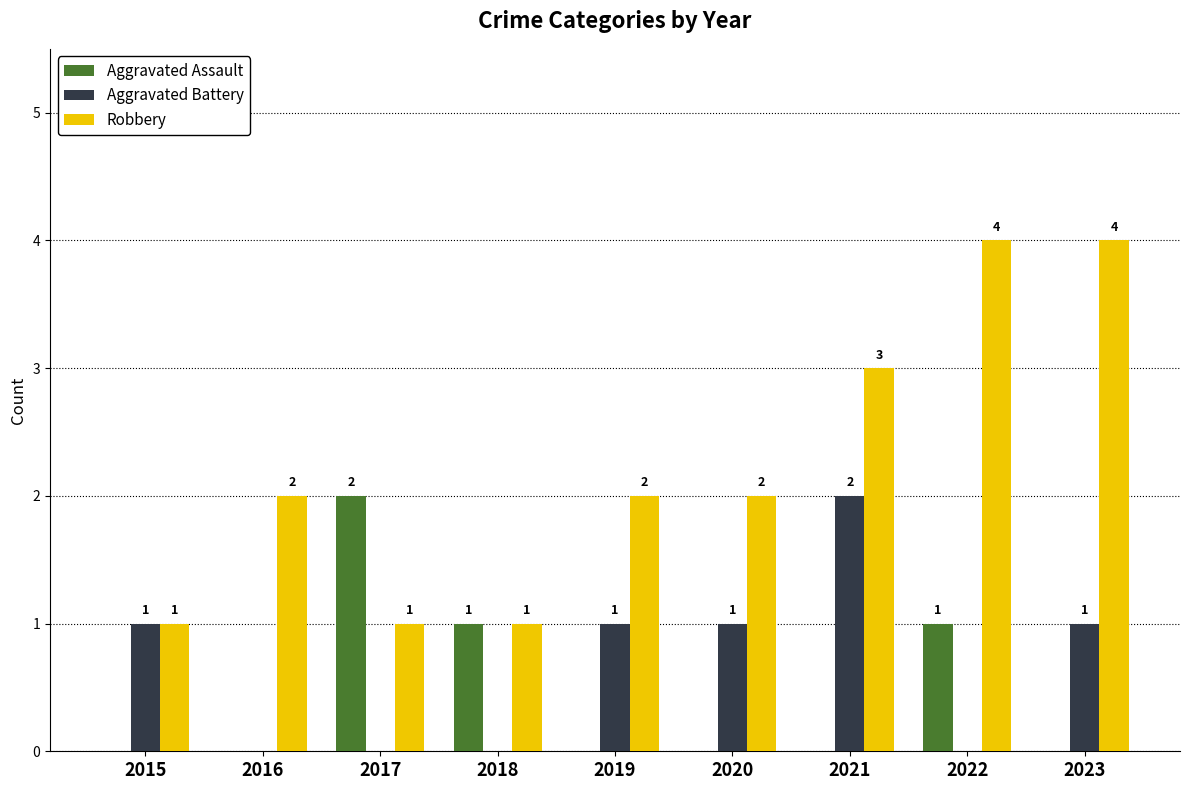

Between 2017 and 2019, which series saw the biggest shift?

Aggravated Assault